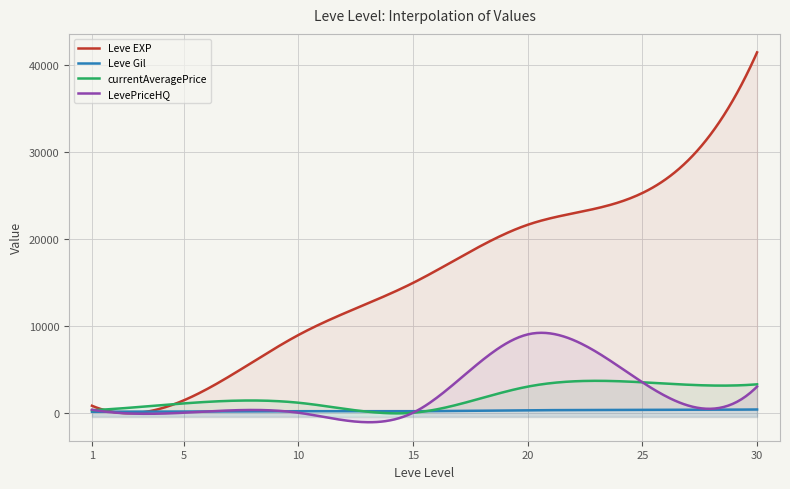

True or false: Leve Gil has more than 1 interior local peaks.

False